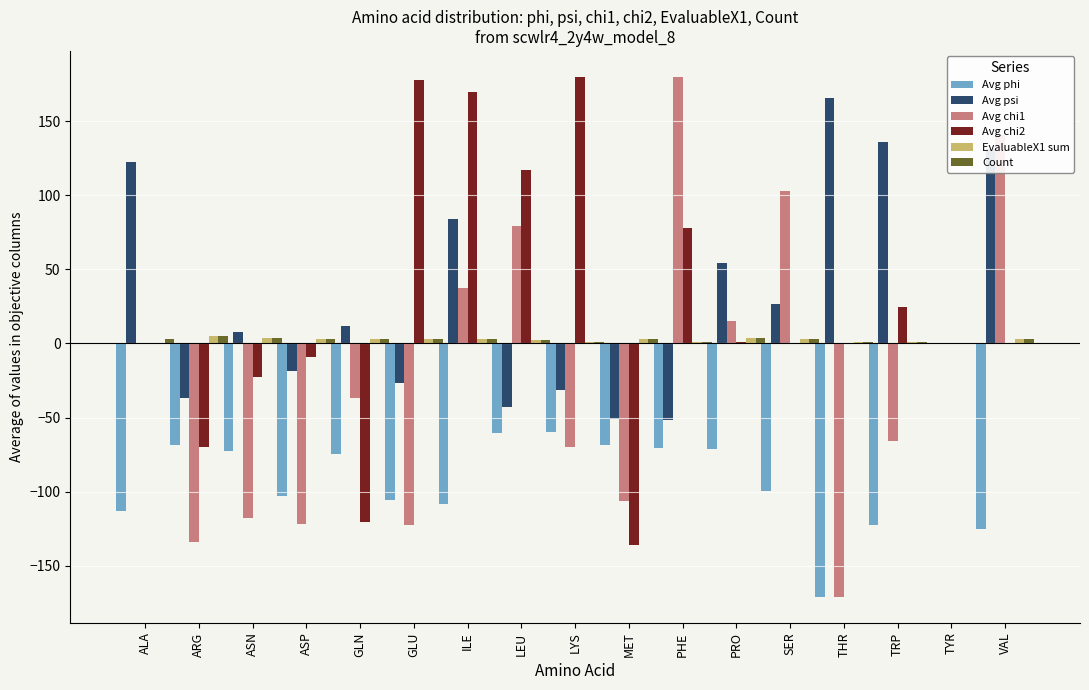

Is it true that Avg psi equals 181.2 at TRP?

False